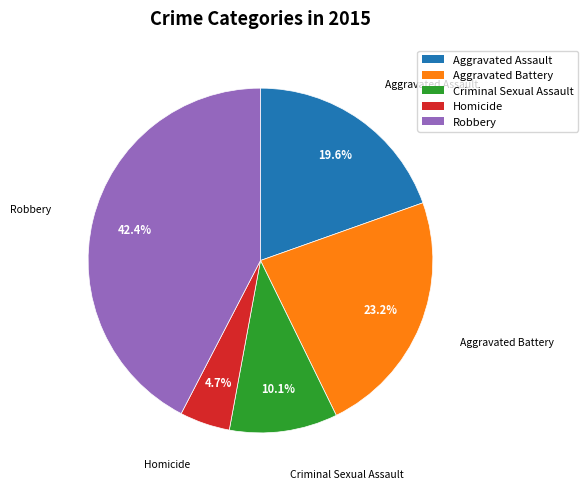

What percentage is the Homicide slice, to the nearest percent?

5%